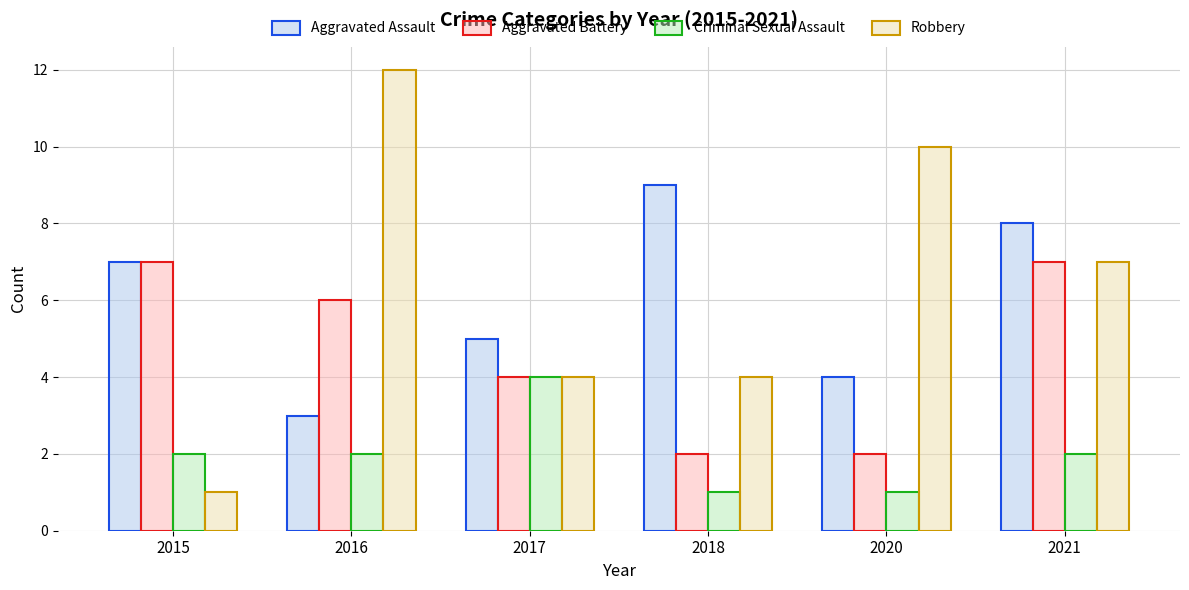

Which series has the largest range (max minus min)?

Robbery